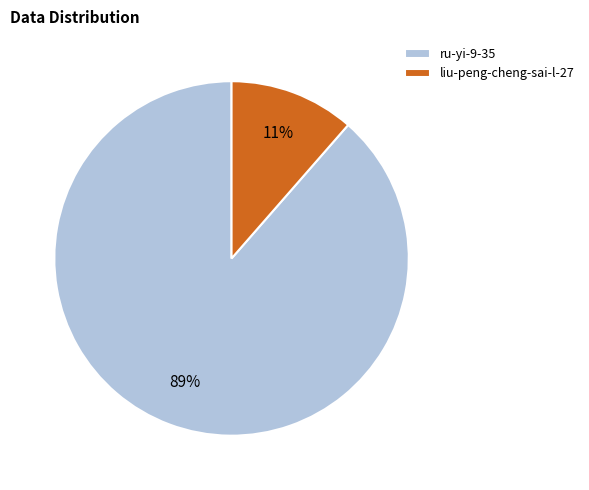

Count the number of slices in the pie.

2